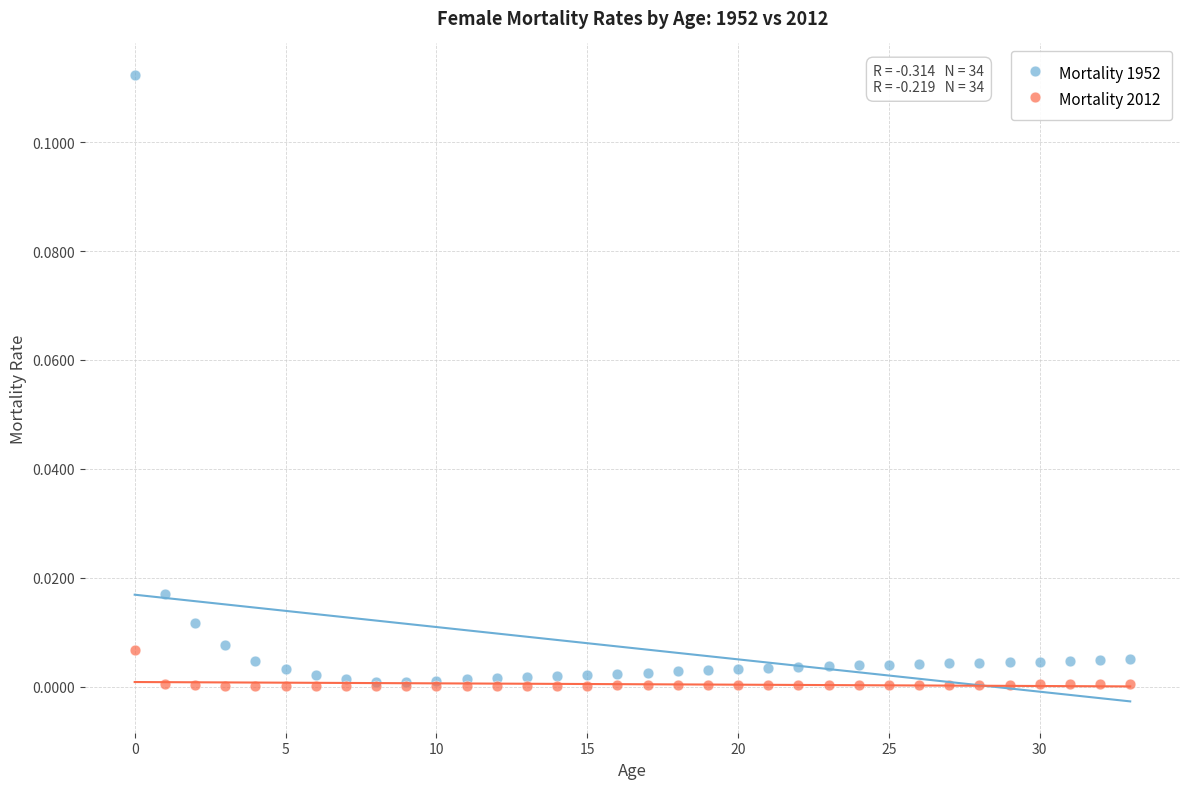

Which series contains the highest Y value?

Mortality 1952